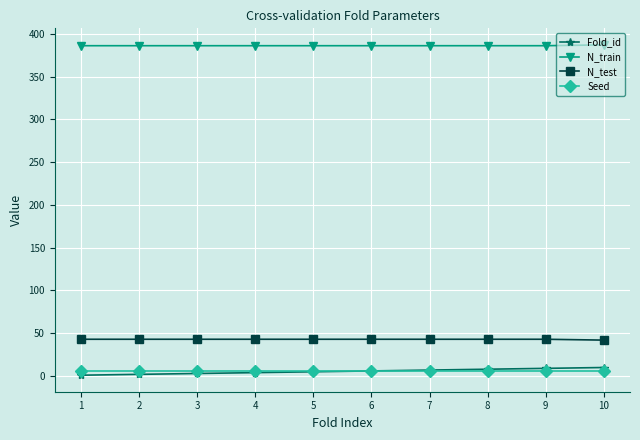

Which series has the largest total across all categories?

N_train